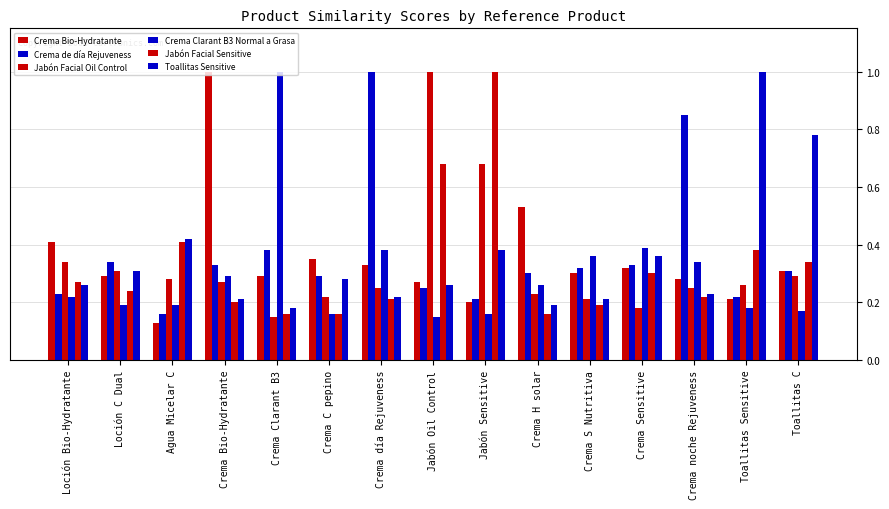

Count the Crema Bio-Hydratante values in the range 0 to 1.

15